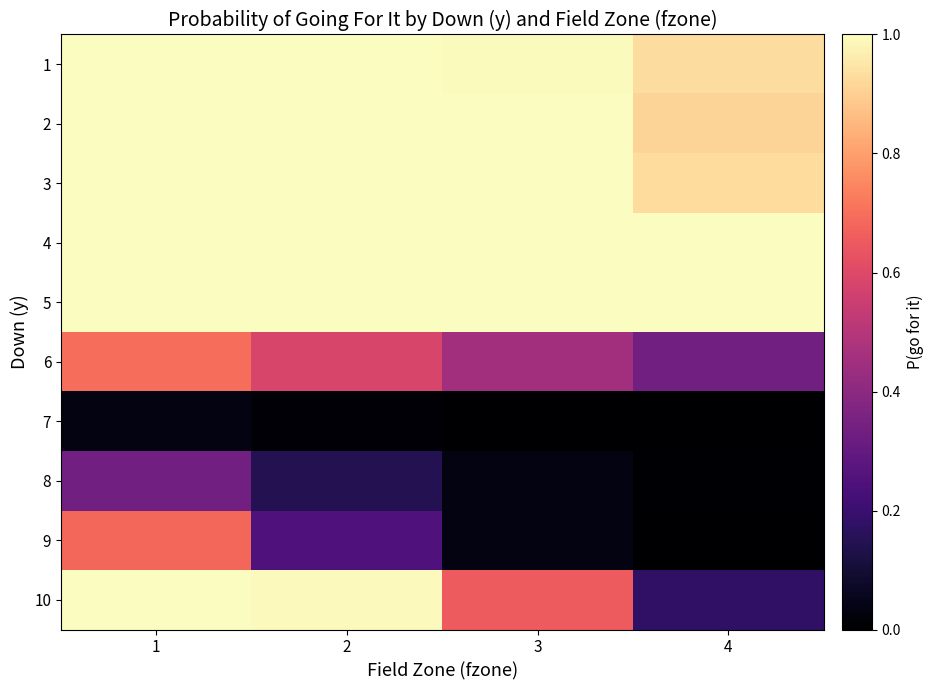

Count the number of categories in the chart.

4